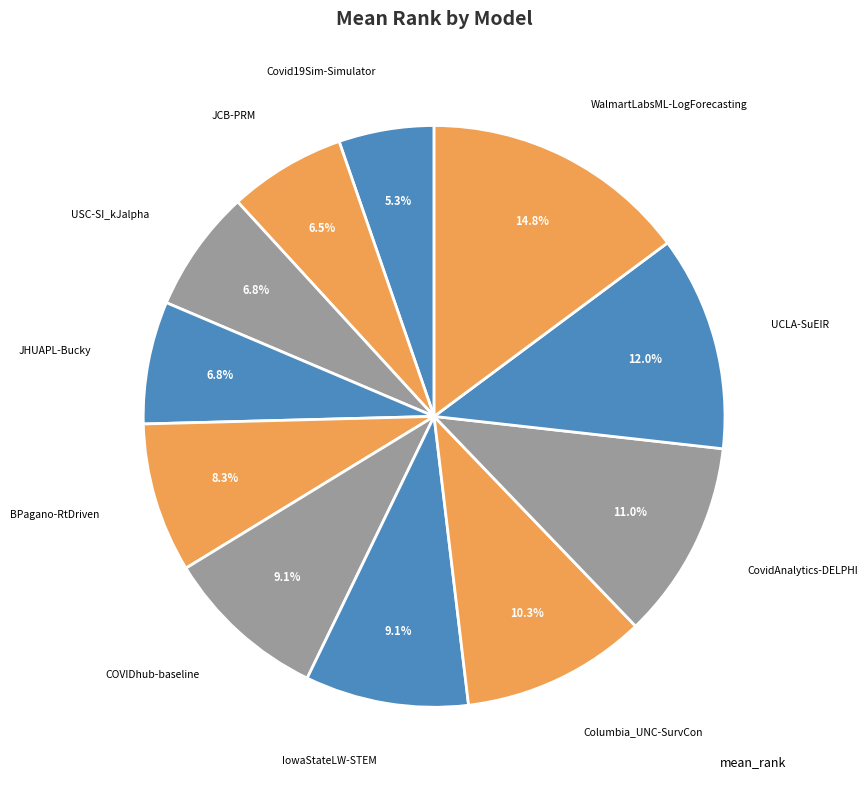

How many segments does this pie chart have?

11